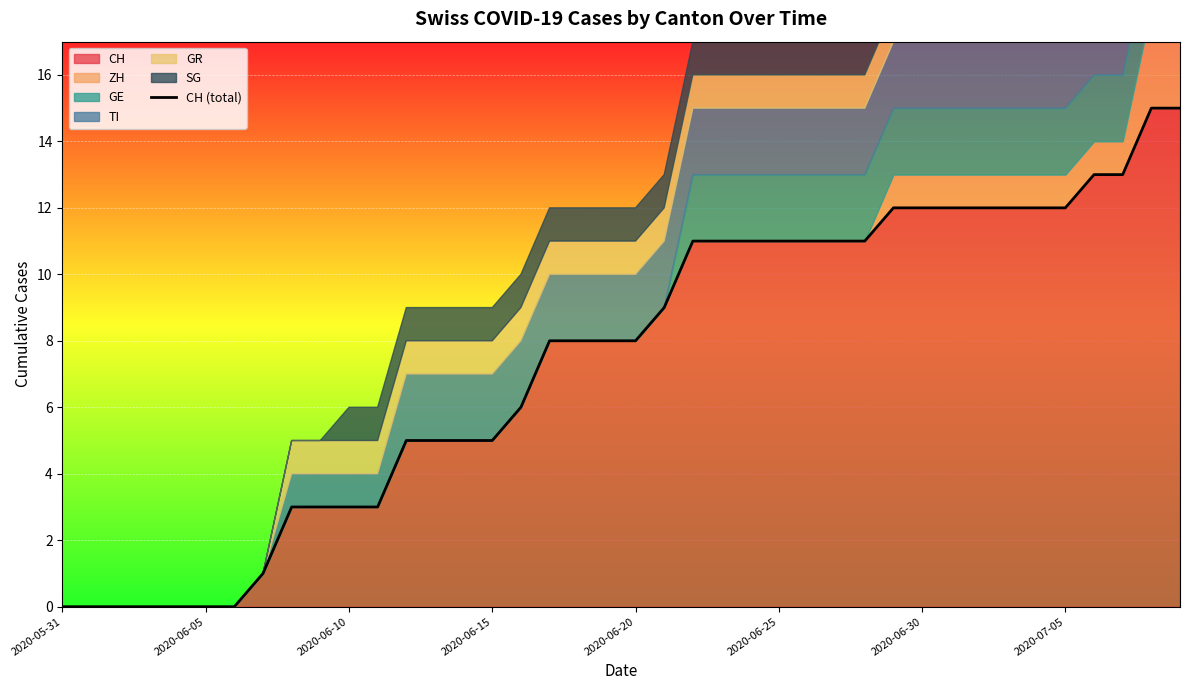

What is the label of the 22nd point from the right?

18